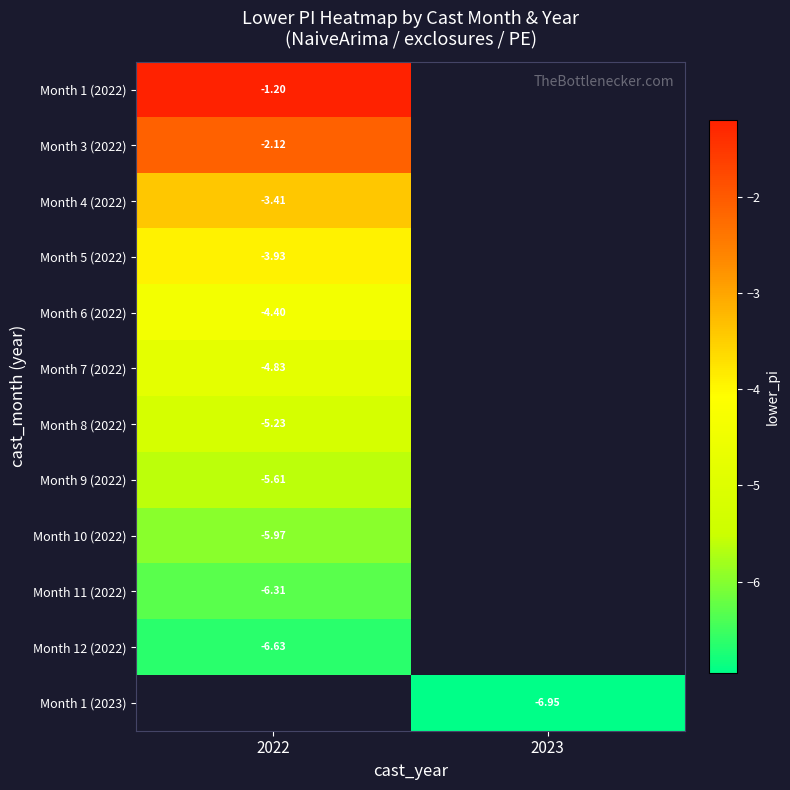

Rank the series at 2022 from highest to lowest value.

Month 1 (2022), Month 3 (2022), Month 4 (2022), Month 5 (2022), Month 6 (2022), Month 7 (2022), Month 8 (2022), Month 9 (2022), Month 10 (2022), Month 11 (2022), Month 12 (2022), Month 1 (2023)